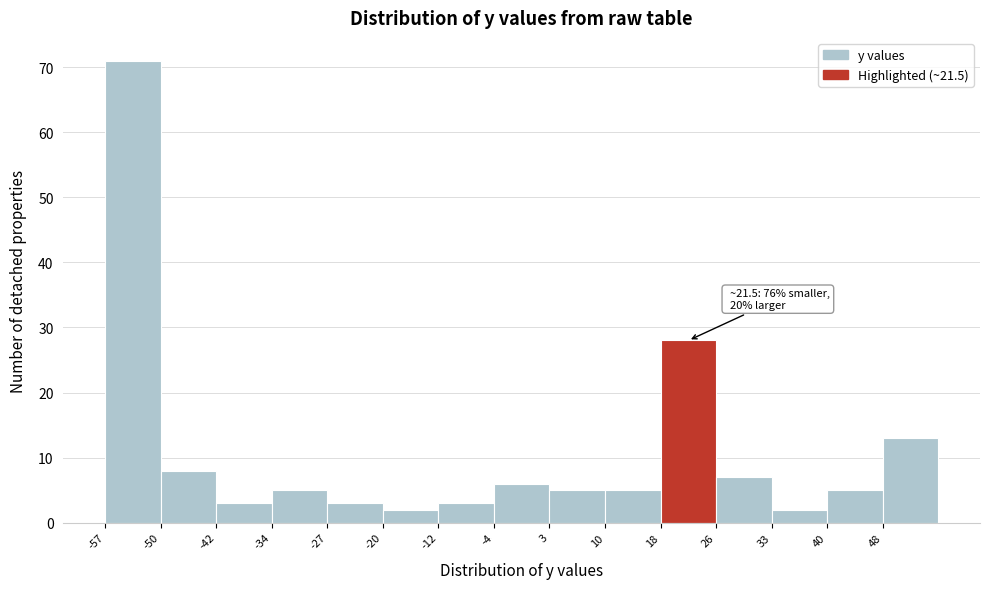

Which range on the x-axis has the tallest bar?

-57.0 to -49.5